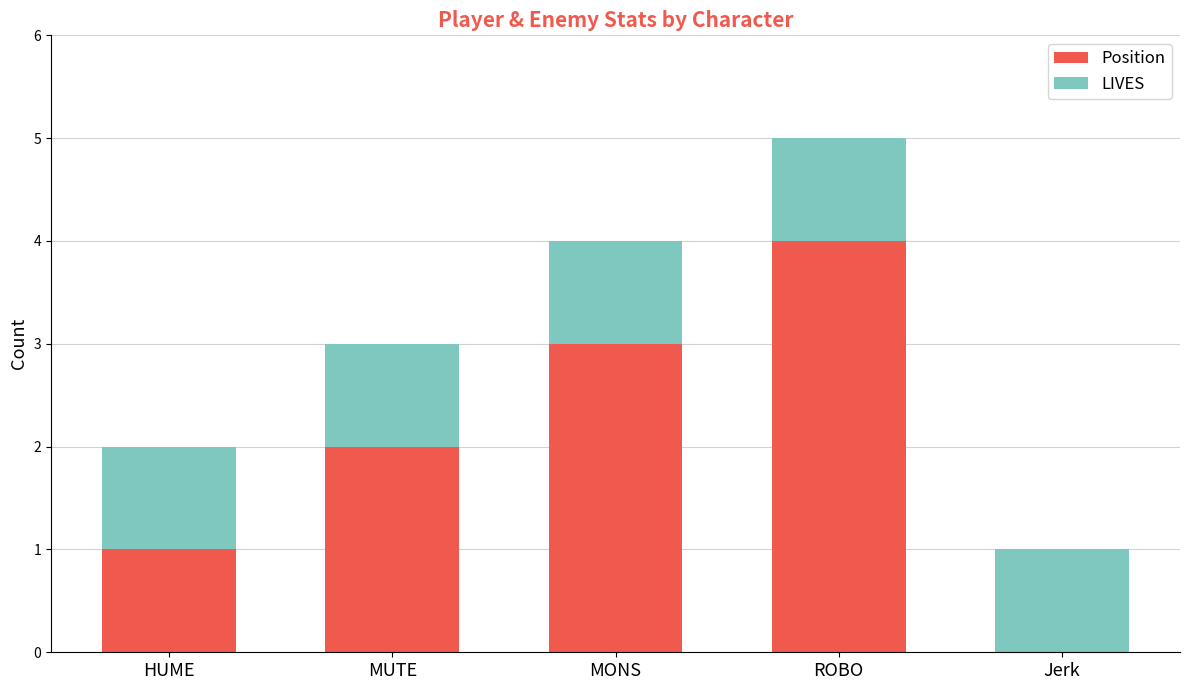

What is the maximum value for Position?

4